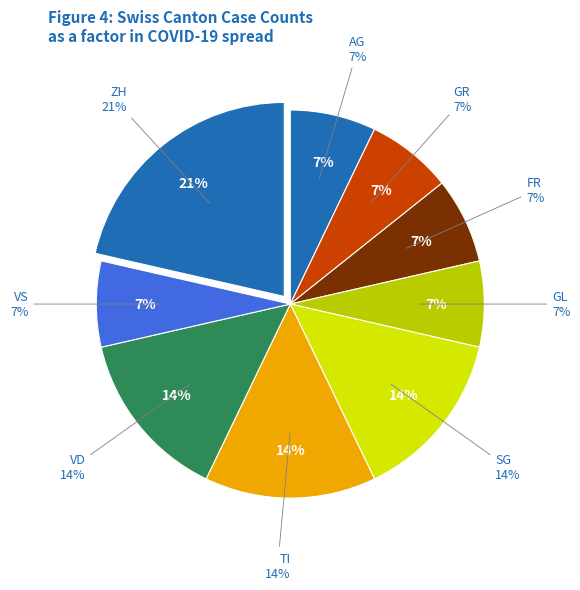

The GE slice represents 8% of the pie. True or false?

False